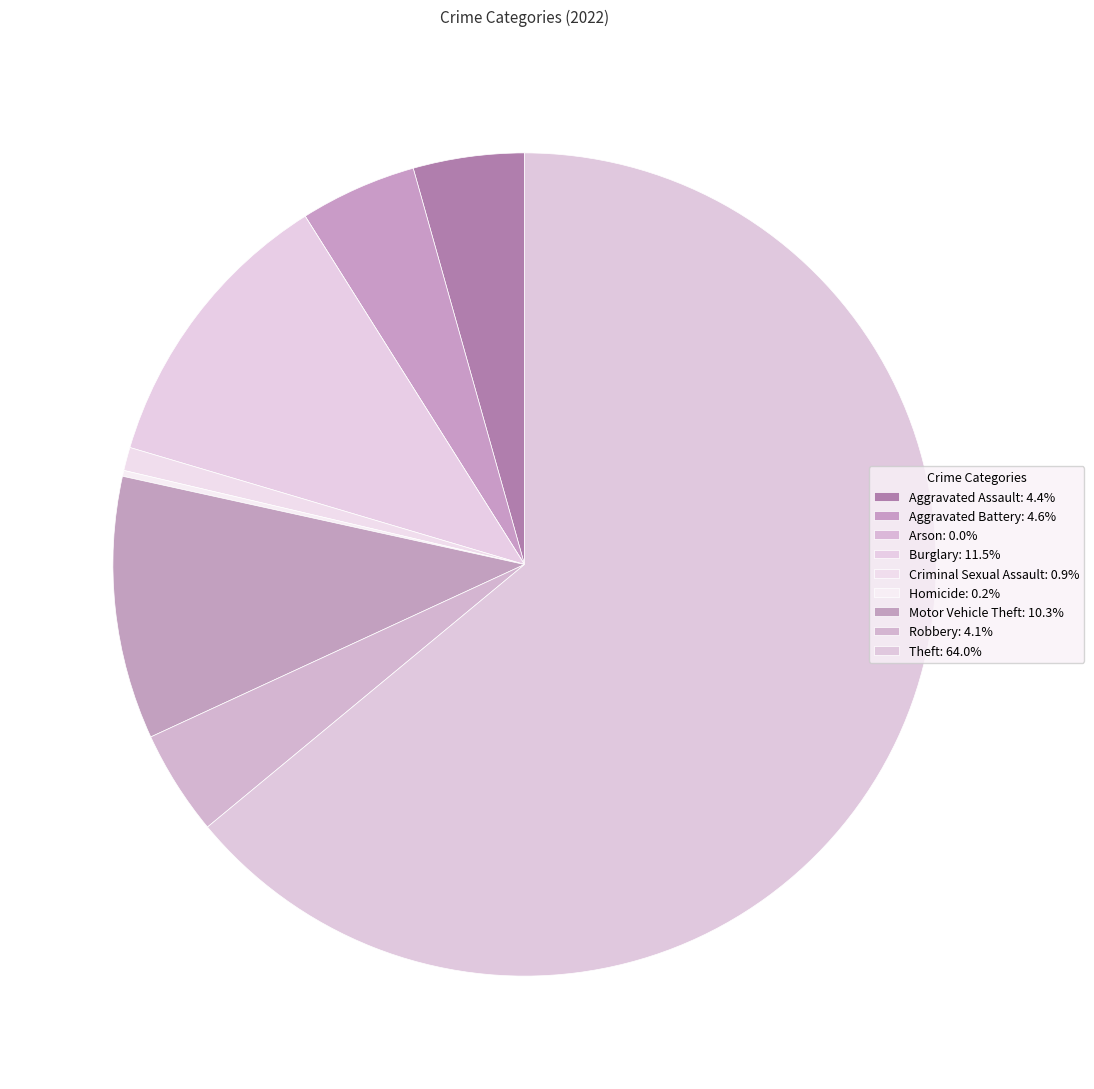

Between Burglary and Aggravated Battery, which is larger?

Burglary